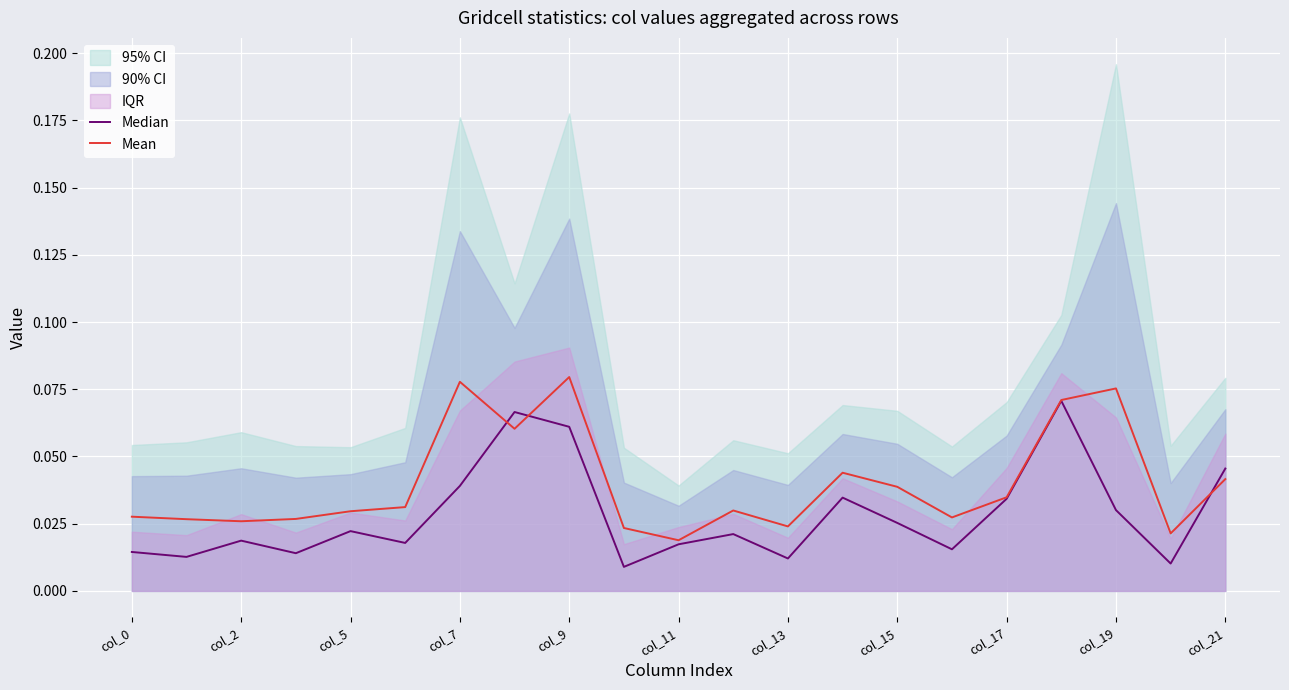

True or false: Mean has a value of 0.1 at col_5.

False